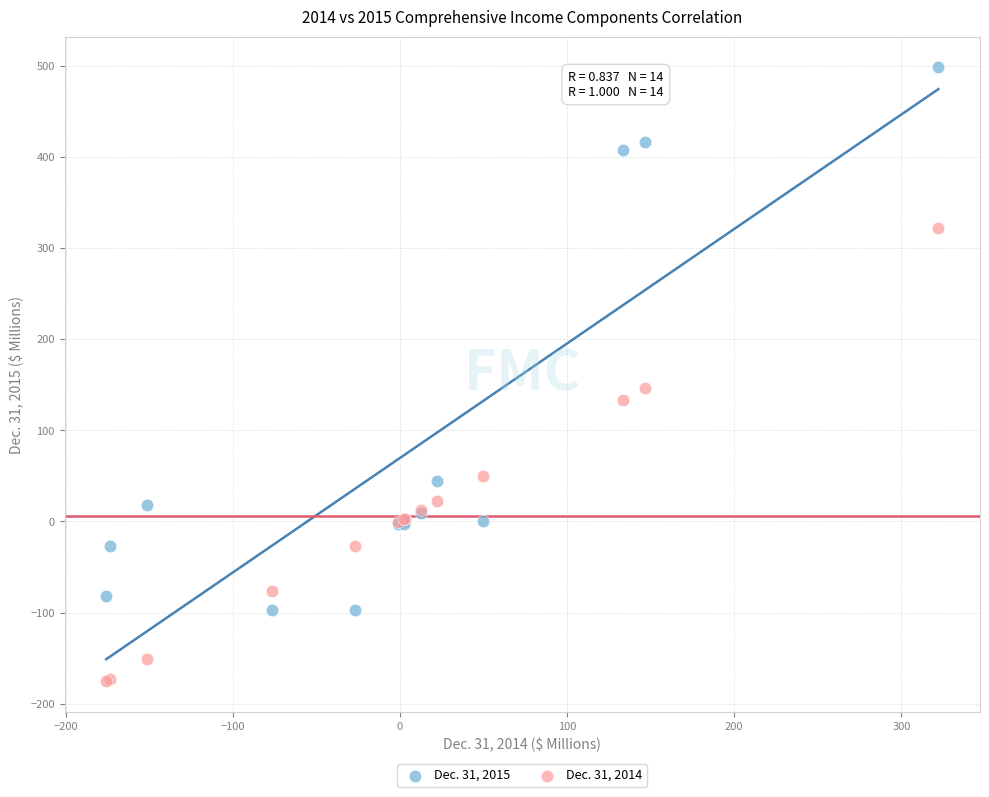

Across all series, what Y value is closest to 161?

146.4